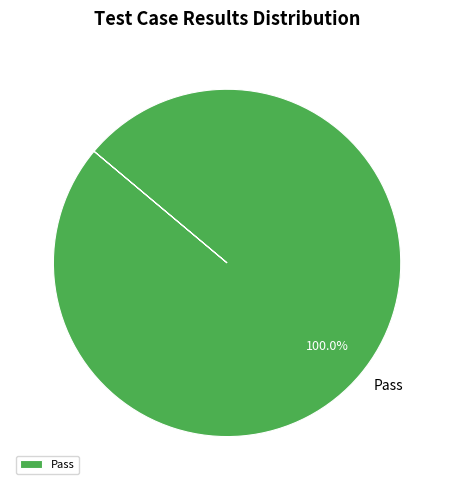

Rank the categories by value from lowest to highest.

Pass